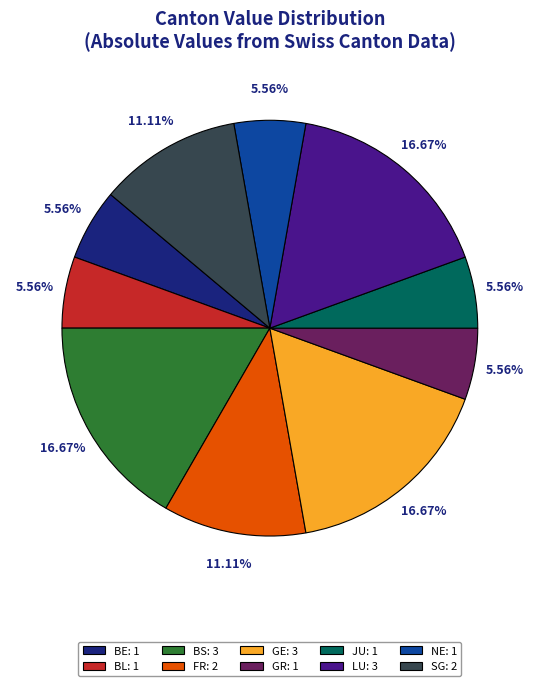

What is the ratio of the value at JU: 1 to the value at SG: 2?

0.5